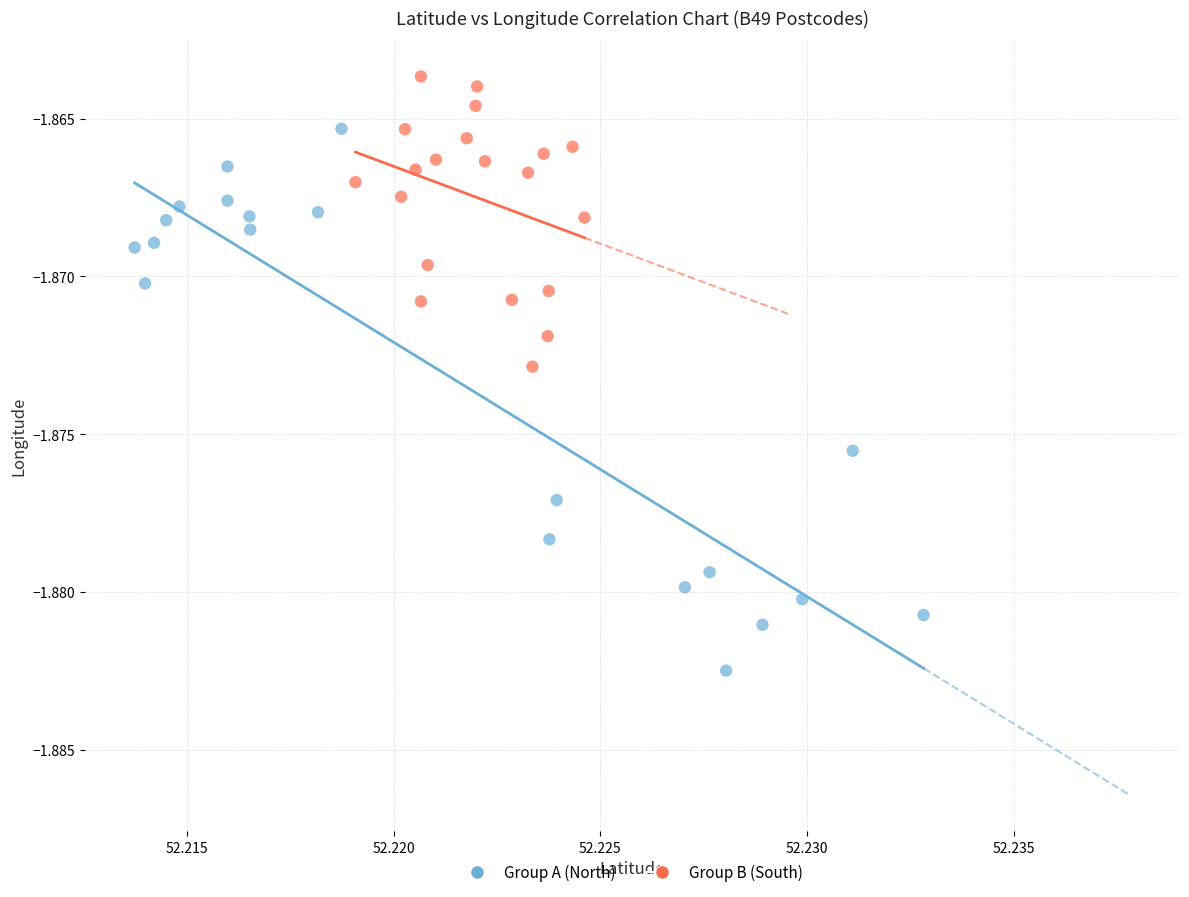

Which series has the largest Y range (max minus min)?

Group A (North)